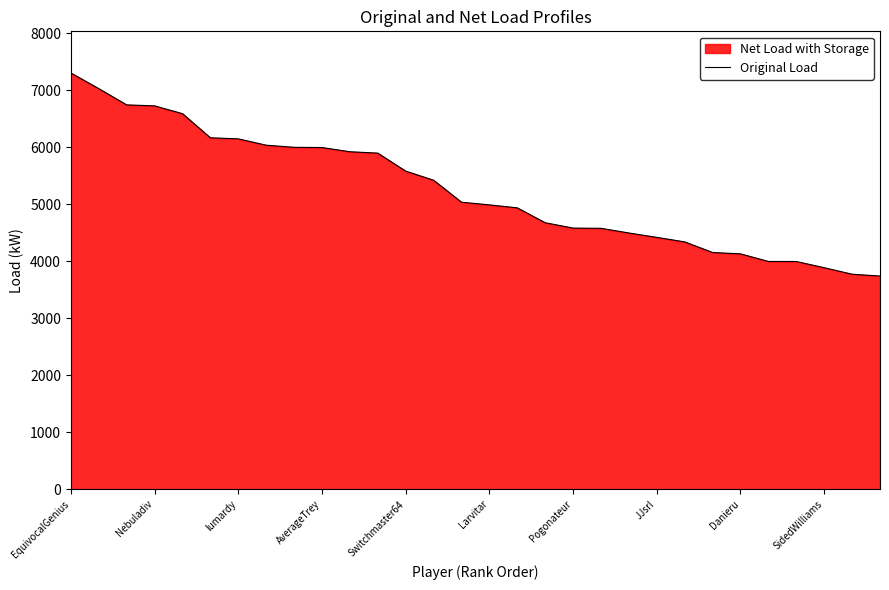

What is the approximate value at 19, to the nearest 10?

4580